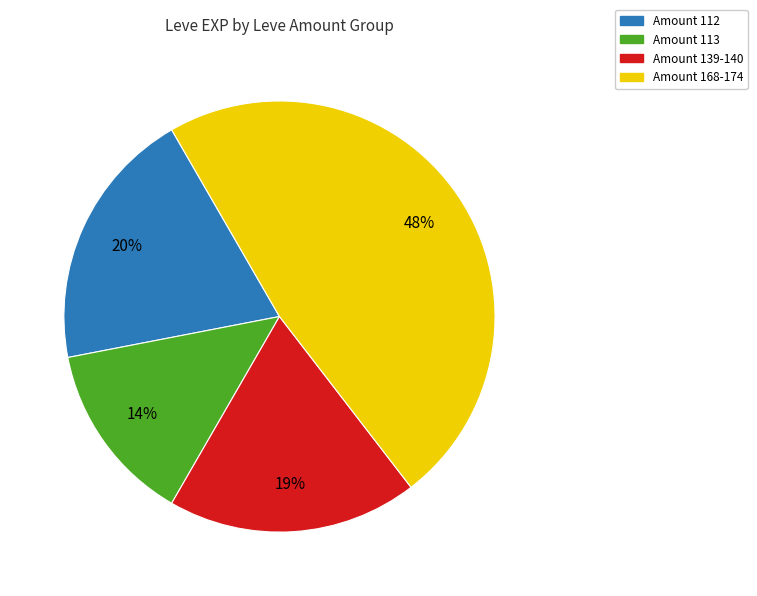

Does any single category account for the majority?

No